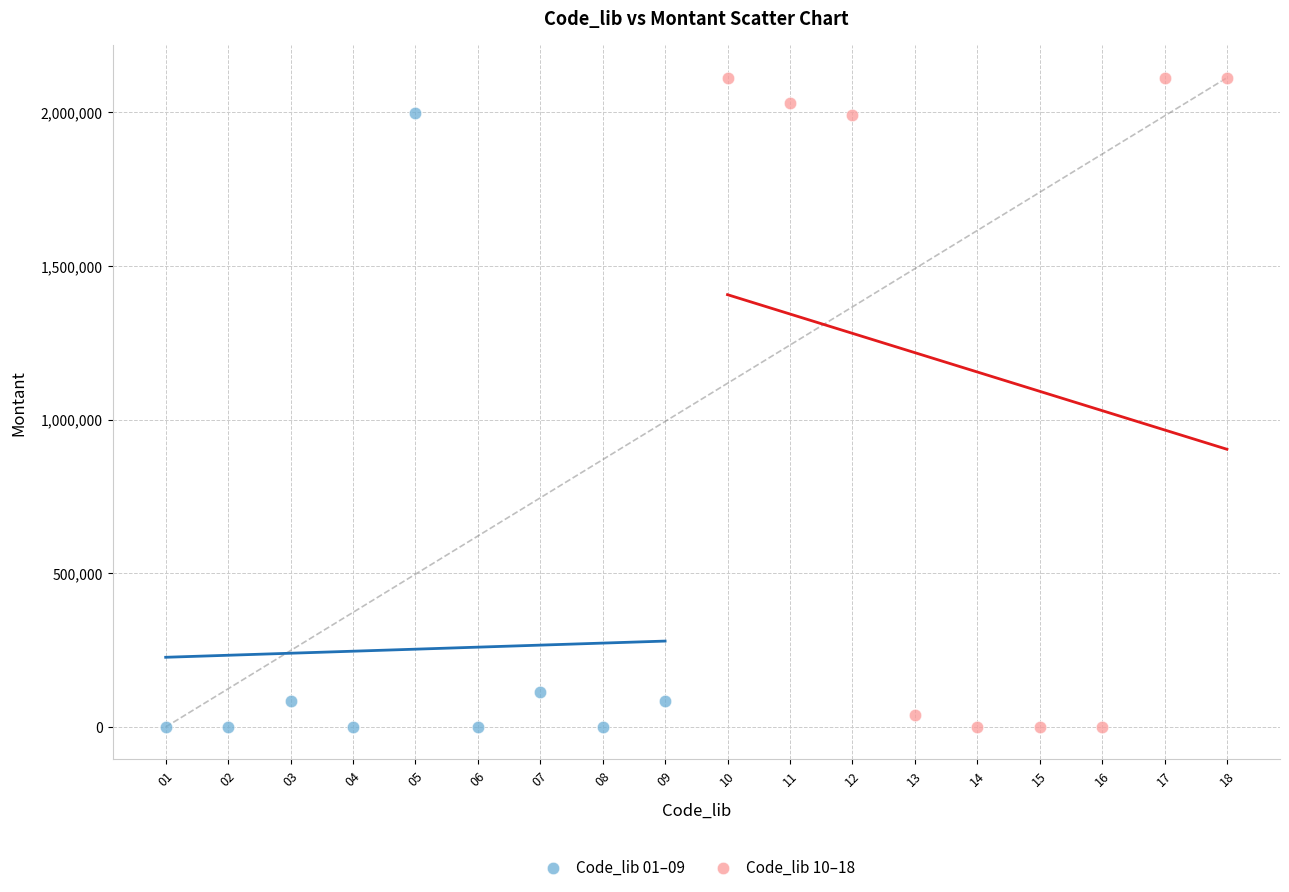

Which series contains the highest Y value?

Code_lib 10–18